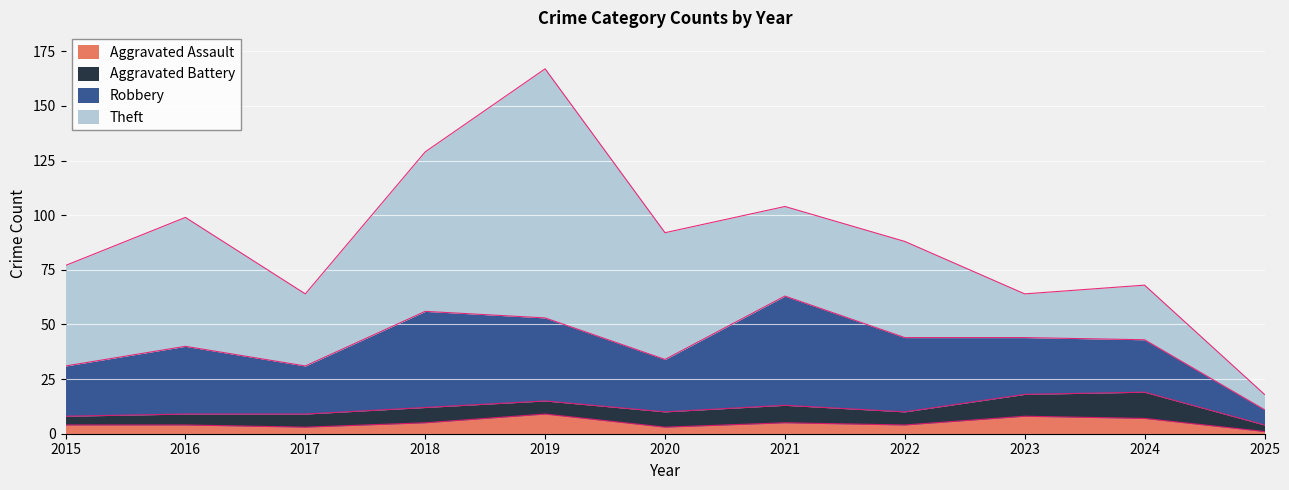

Where is the first local maximum for Robbery?

2016